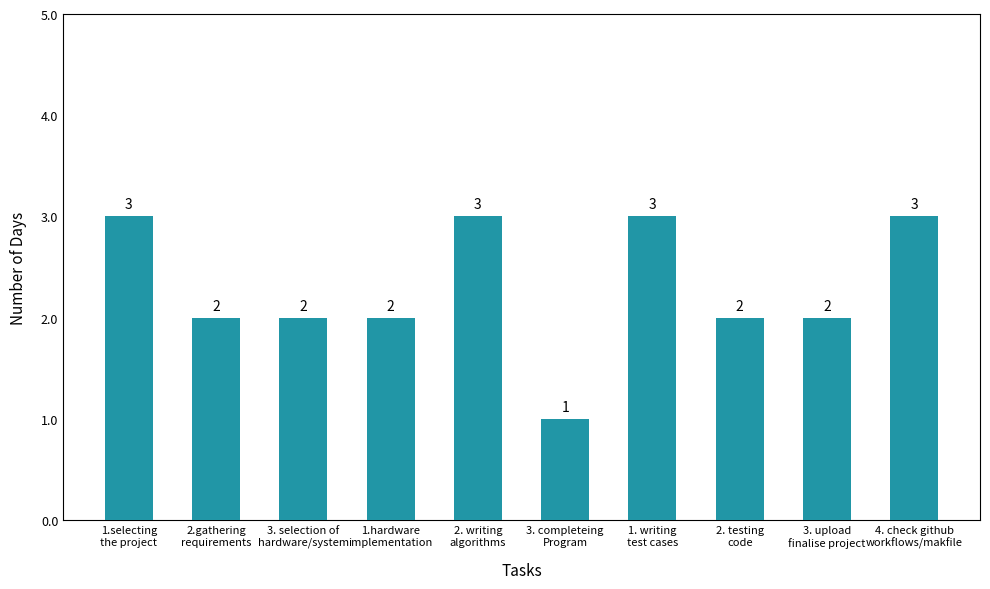

Reading left to right, transcribe all the data shown in this chart.

3	2	2	2	3	1	3	2	2	3